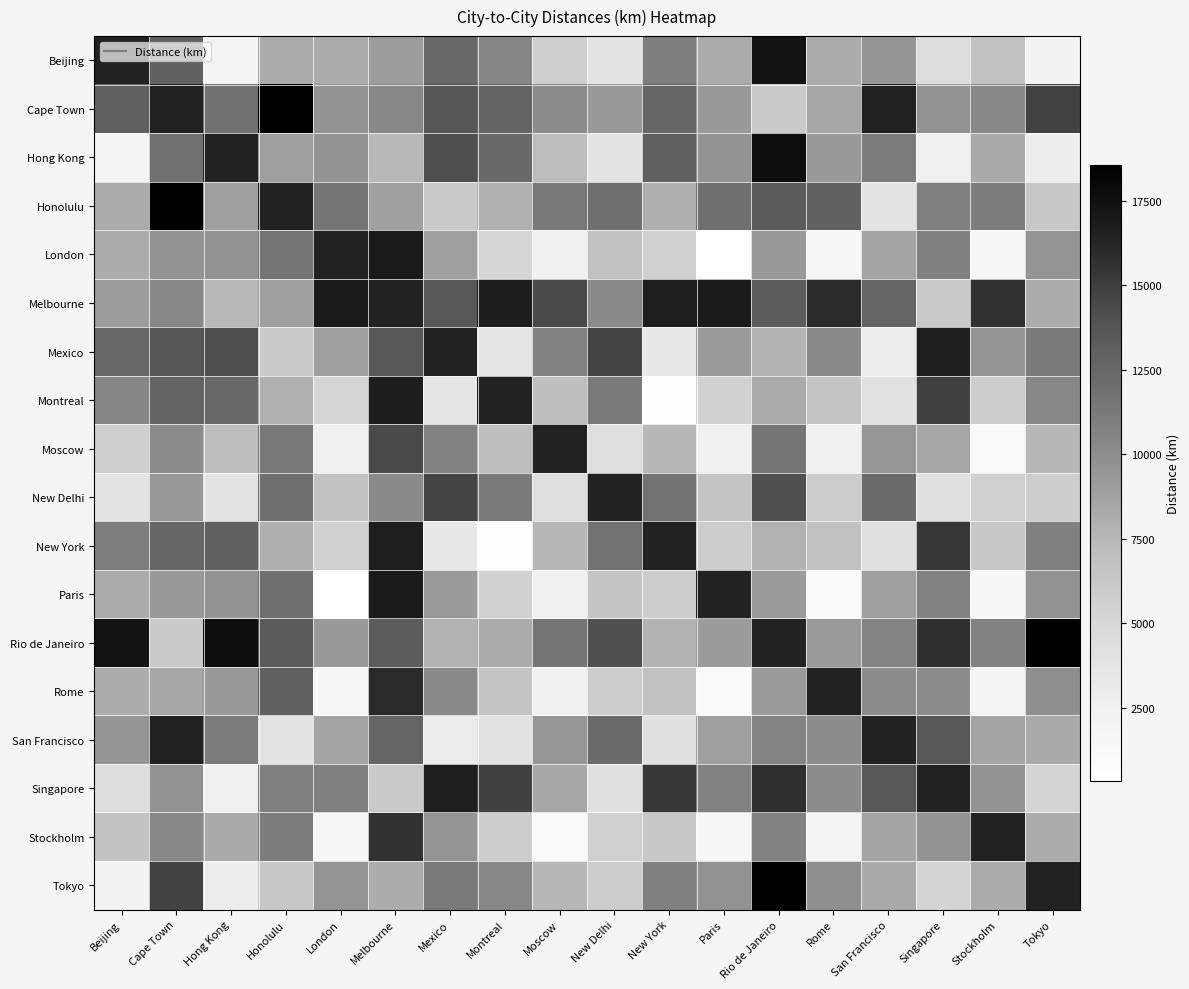

What is the spread (max minus min) of values at Tokyo?

16461.0